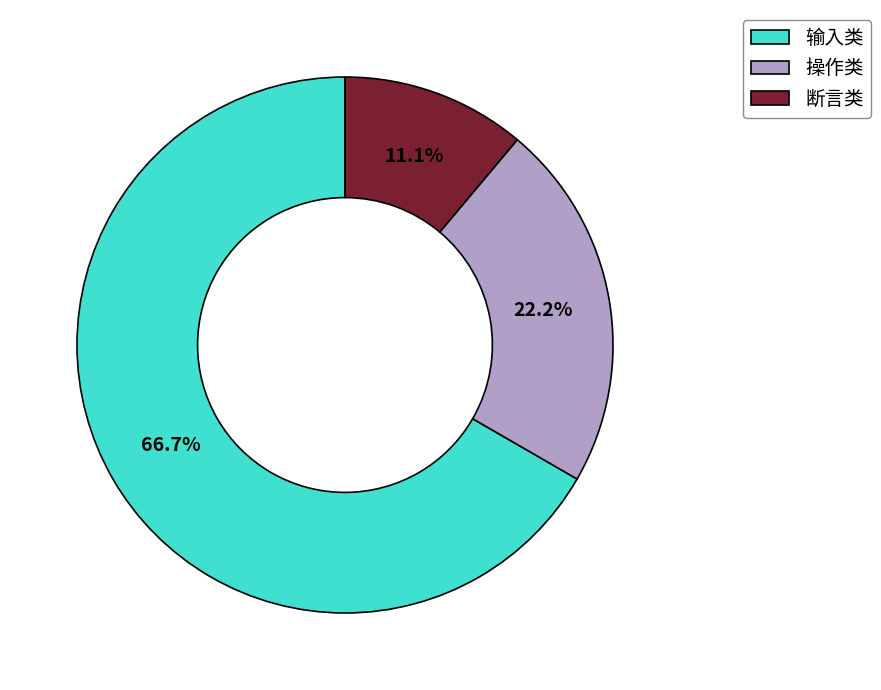

Rank the categories by value from highest to lowest.

输入类, 操作类, 断言类